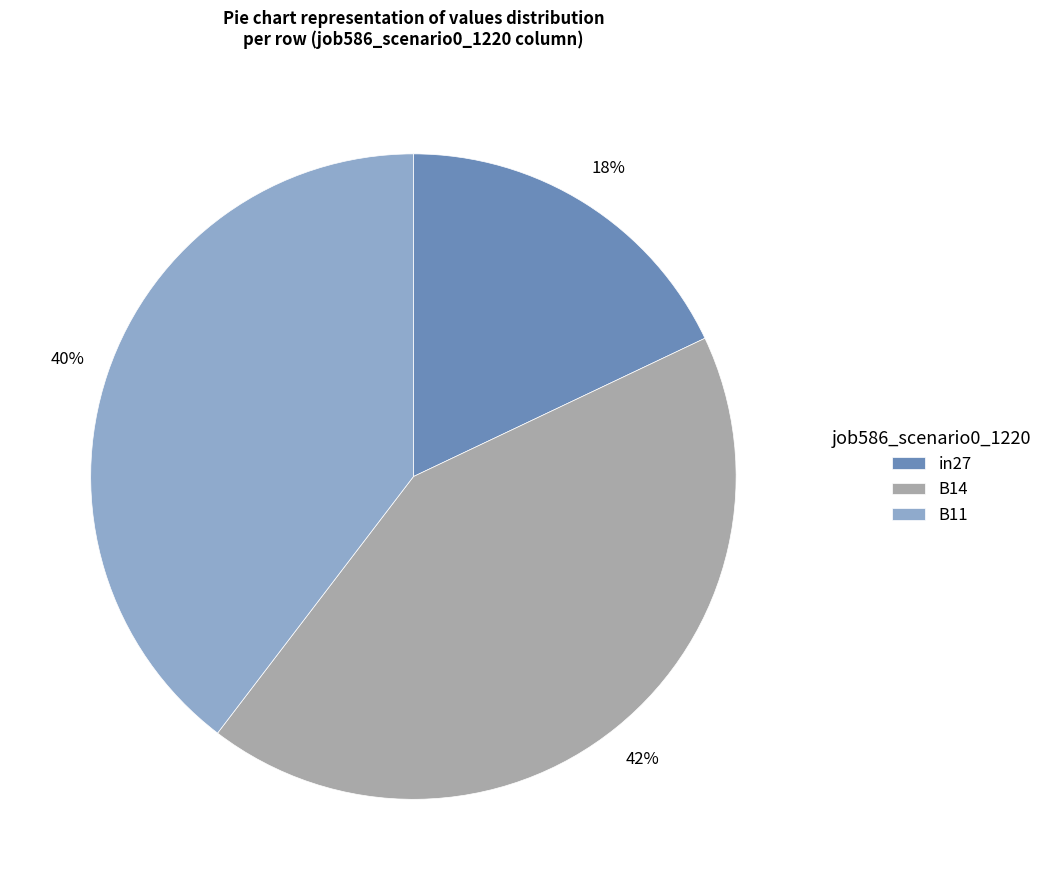

Is there any slice that represents more than half of the pie?

No